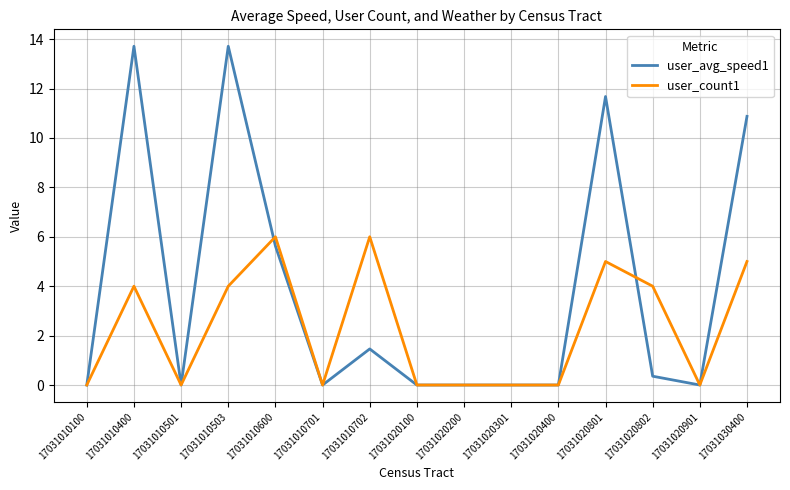

What is the average value of the user_avg_speed1 series?

3.8